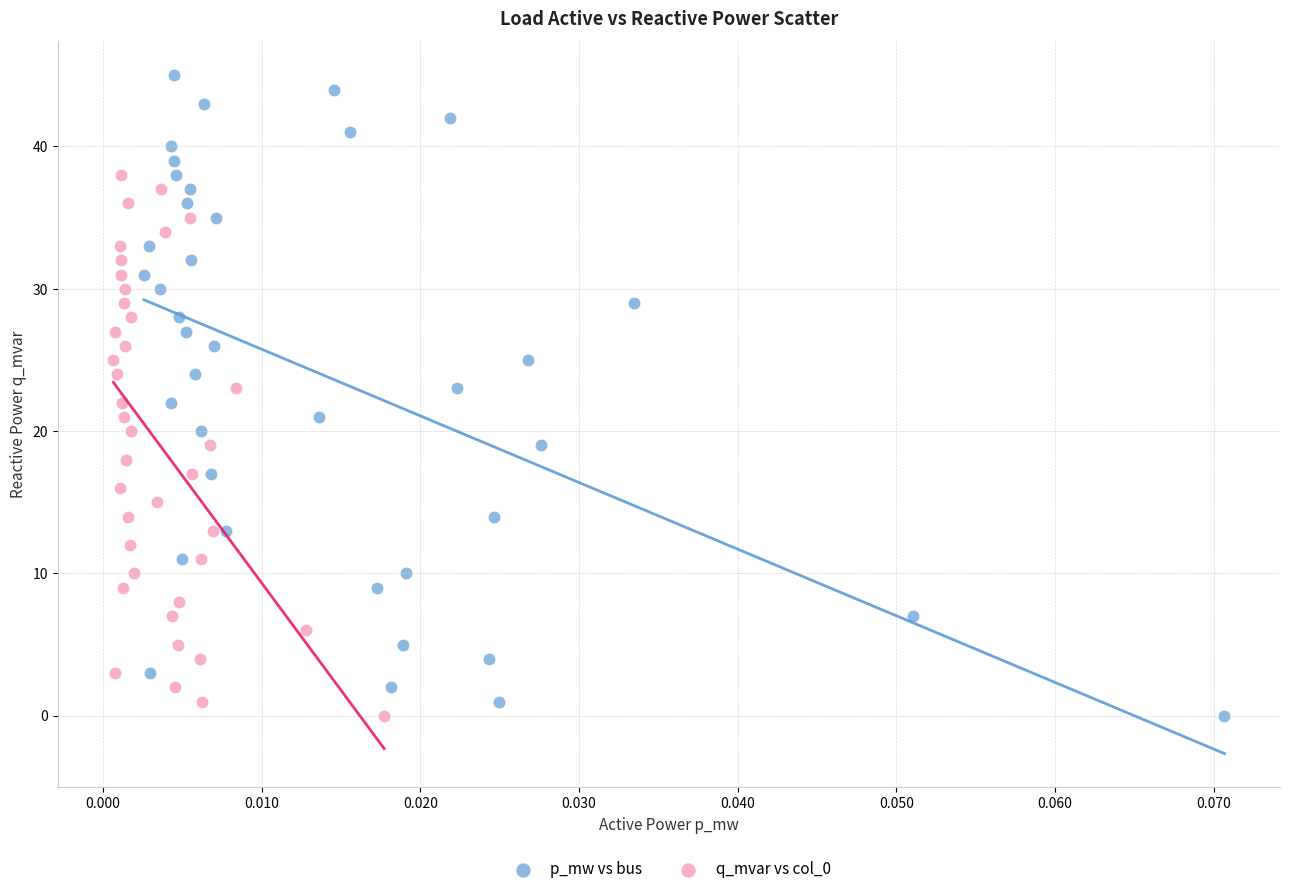

Which series contains the highest Y value?

p_mw vs bus